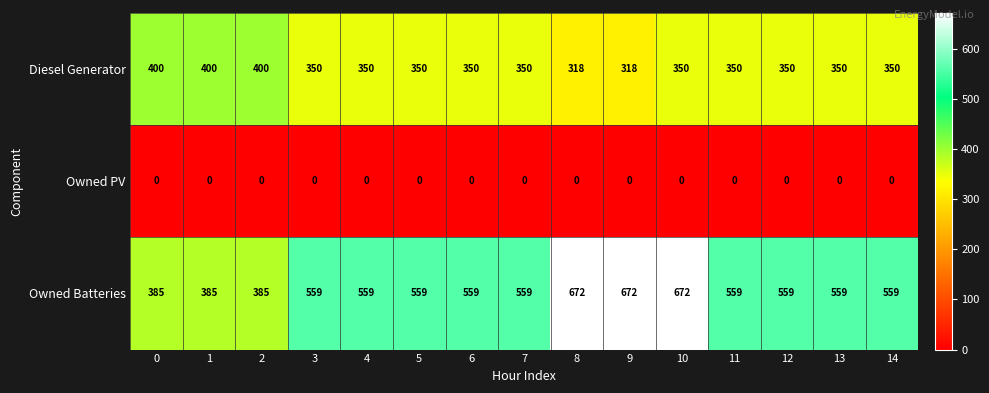

The Owned Batteries series shows 469 at 10. True or false?

False